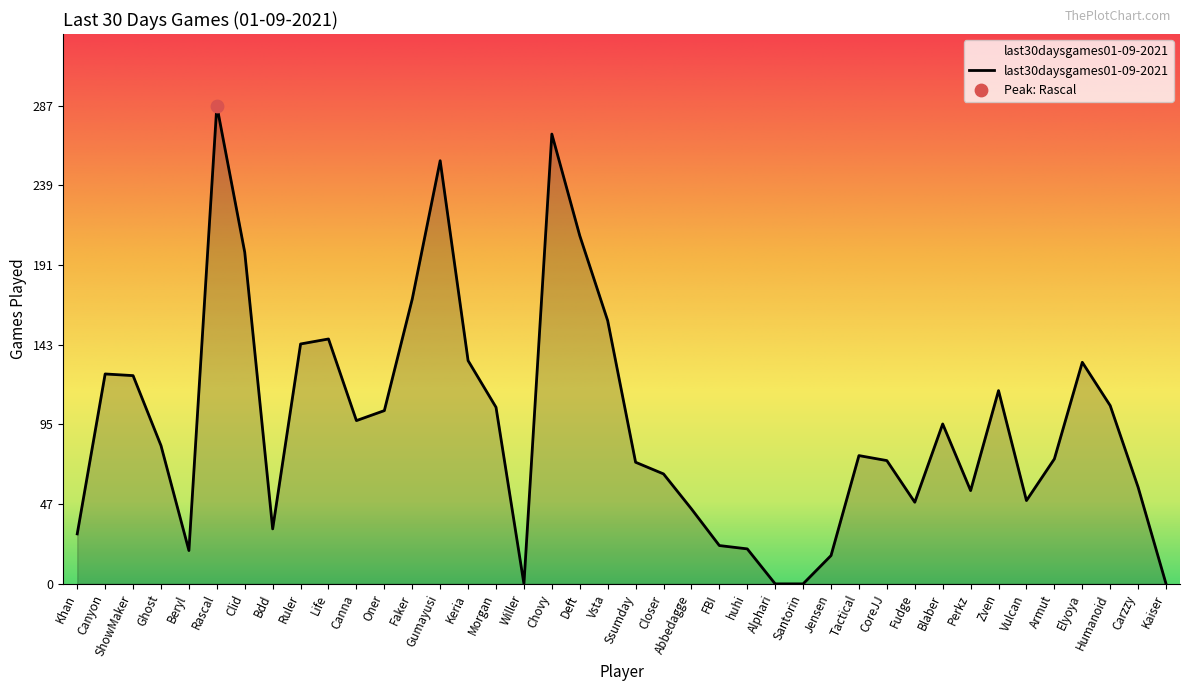

What is the ratio of the value at Blaber to the value at Elyoya?

0.7